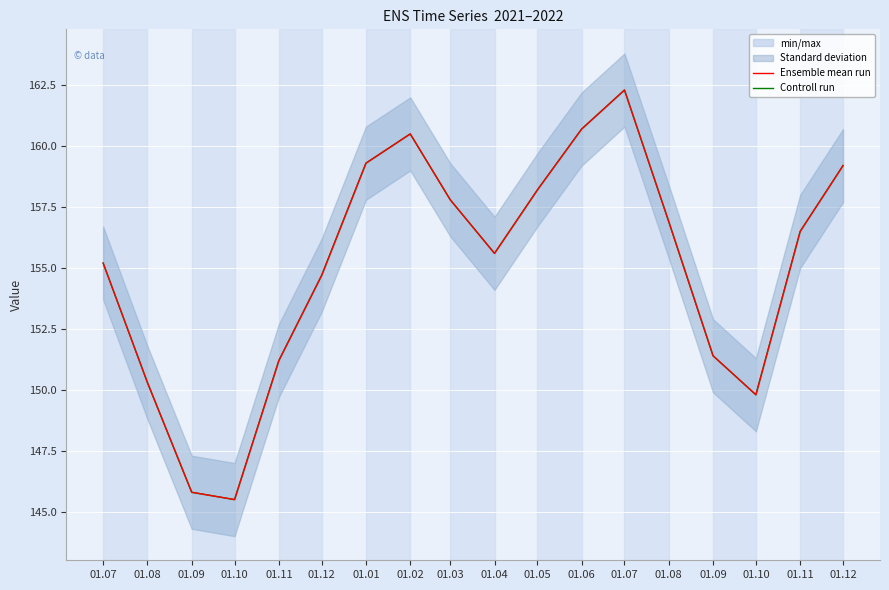

What is the minimum value shown in the chart?

145.5